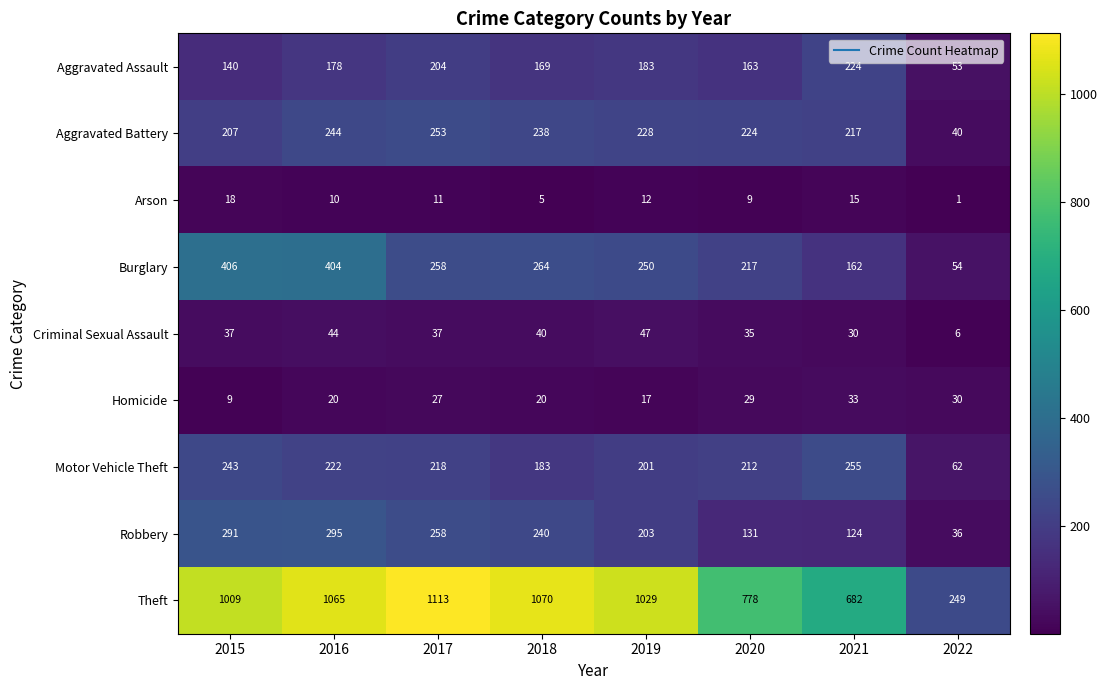

Is it true that Criminal Sexual Assault equals 40 at 2018?

True